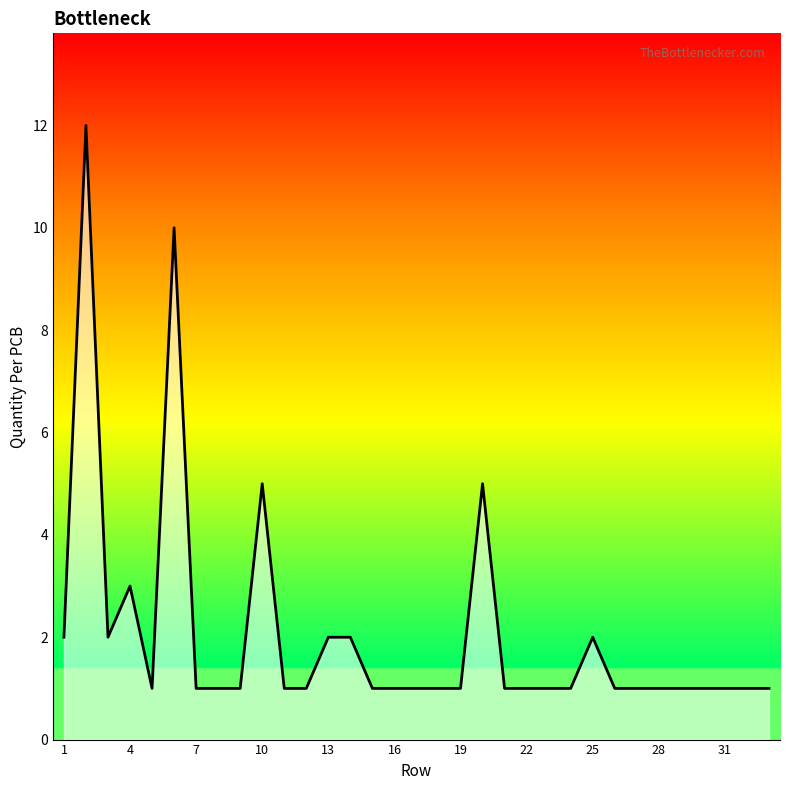

What is the maximum value shown in the chart?

12